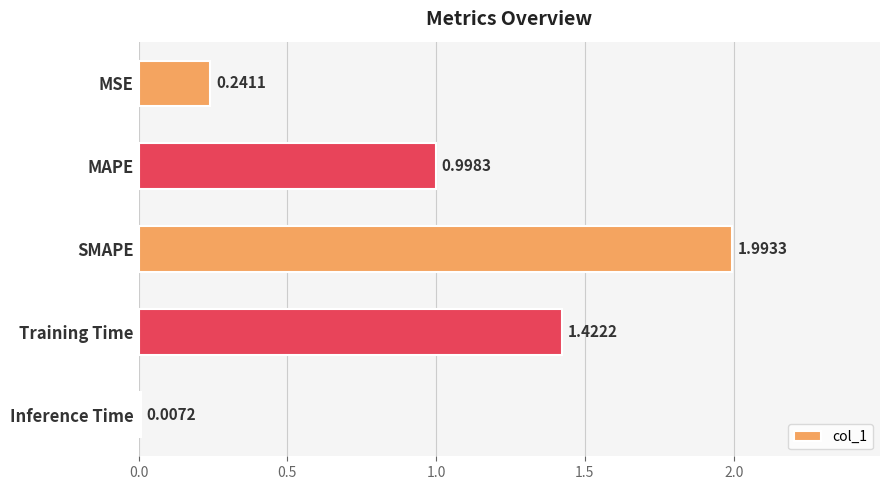

Where is the data nearest to the value 1?

MAPE